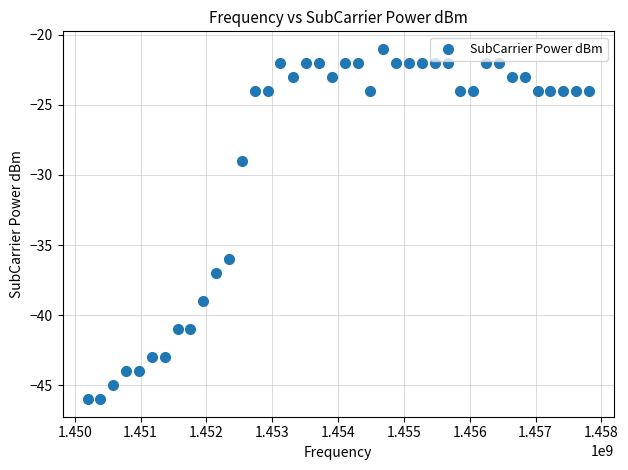

What is the range of Y values (max minus min)?

25